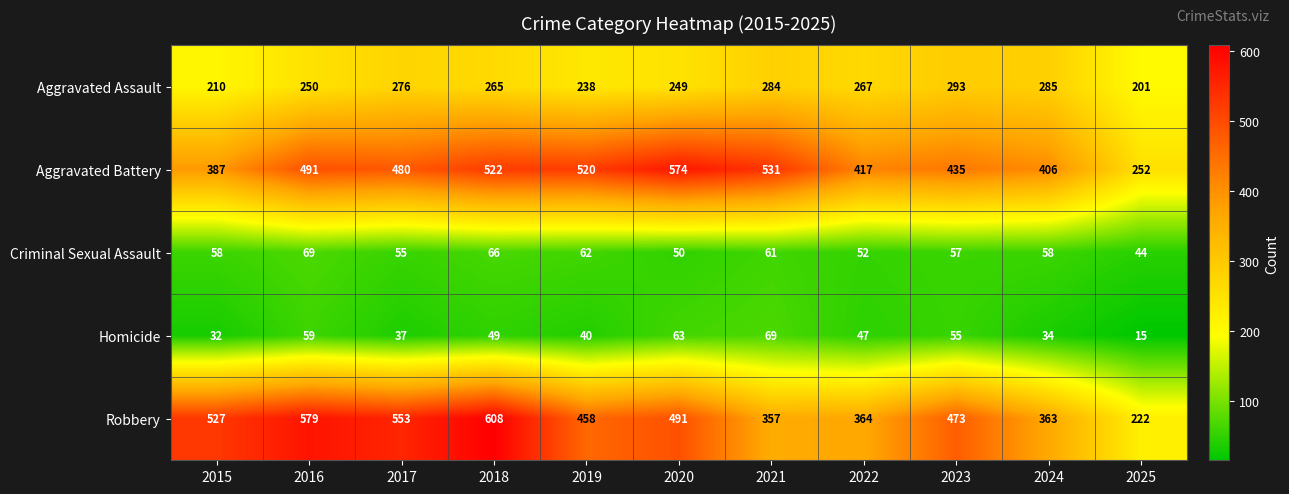

At 2023, list the series in order from smallest to largest.

Homicide, Criminal Sexual Assault, Aggravated Assault, Aggravated Battery, Robbery